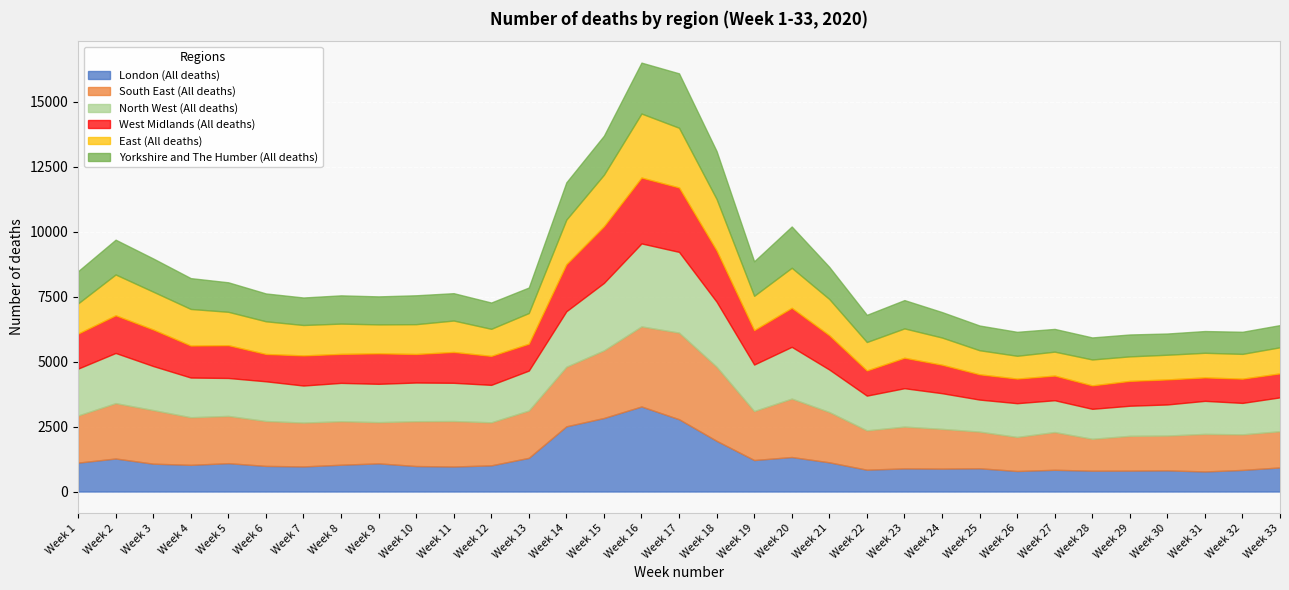

What is the total value across all series at Week 15?

13702